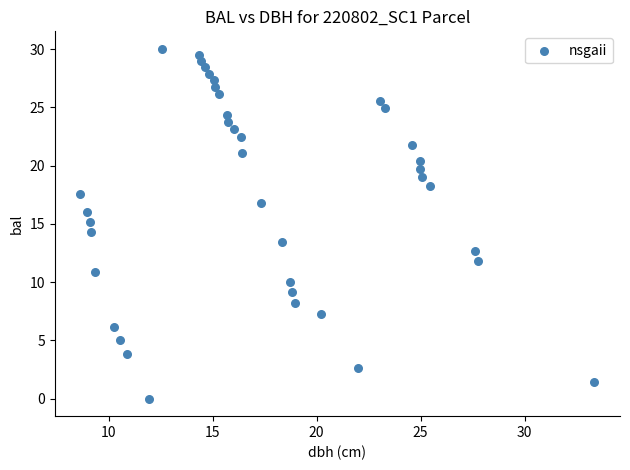

What is the range of X values (max minus min)?

24.7